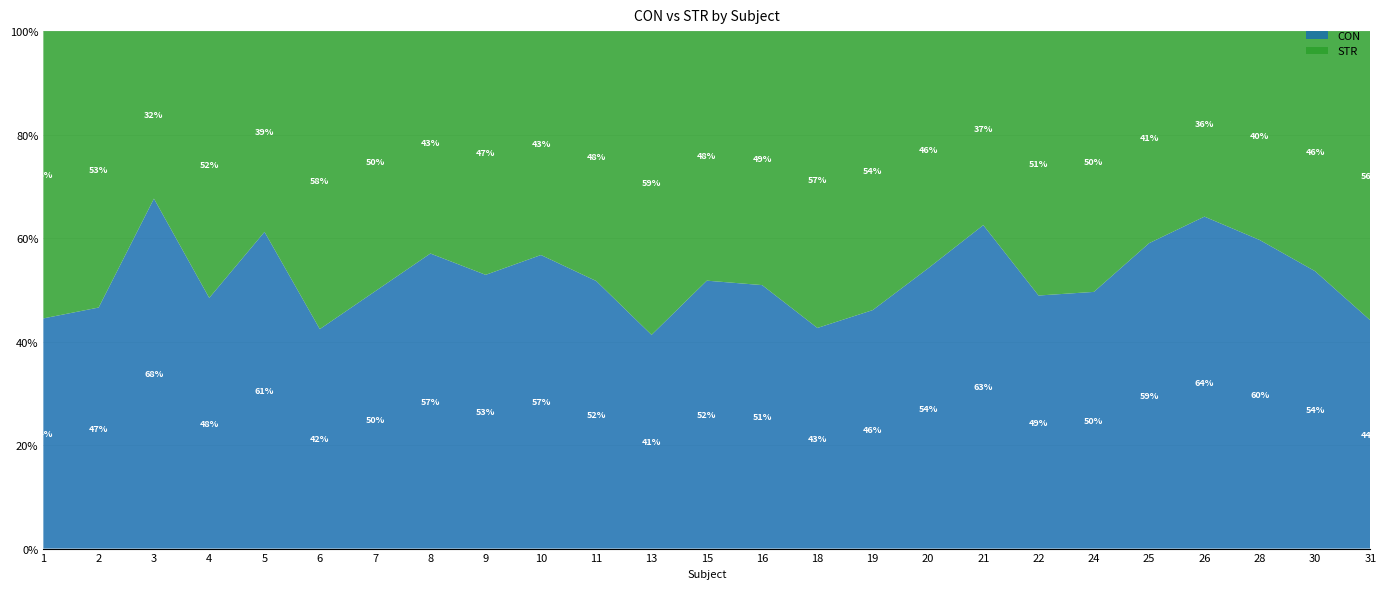

Reading left to right, transcribe all the data shown in this chart.

CON: 1006.8	784.7	1103.9	1406.0	719.7	774.1	1060.8	782.3	1131.0	1087.9	812.9	729.2	826.9	461.5	946.6	500.3	813.8	1326.7	707.1	536.6	1089.7	967.7	763.8	675.9	273.3
STR: 1256.6	899.8	528.4	1496.2	456.3	1050.9	1072.8	589.6	1007.0	829.6	759.3	1036.2	770.2	444.9	1273.7	585.3	689.2	795.8	738.8	545.2	756.4	540.8	517.1	584.8	346.4